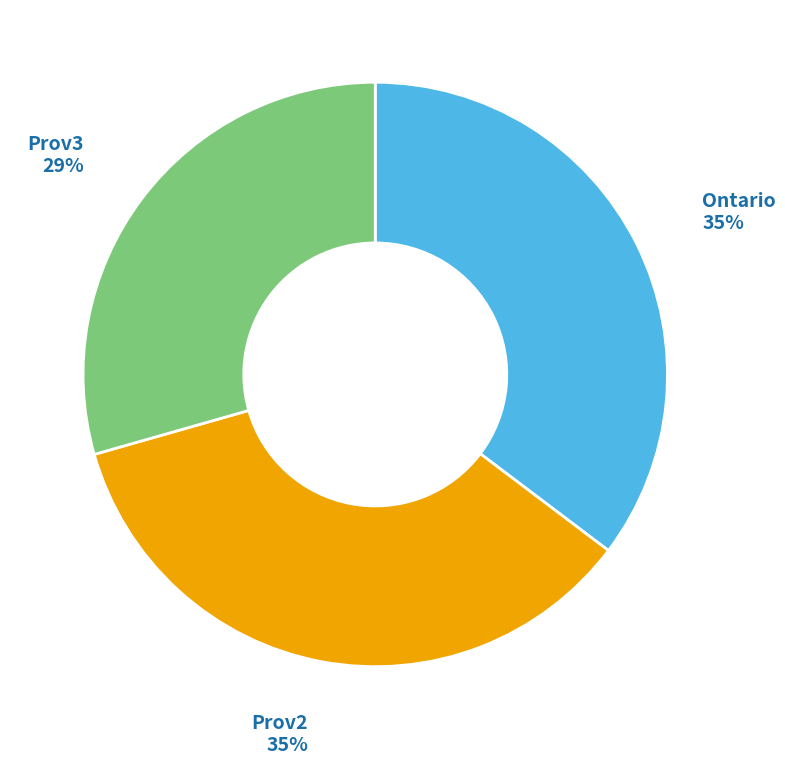

Is there any slice that represents more than half of the pie?

No